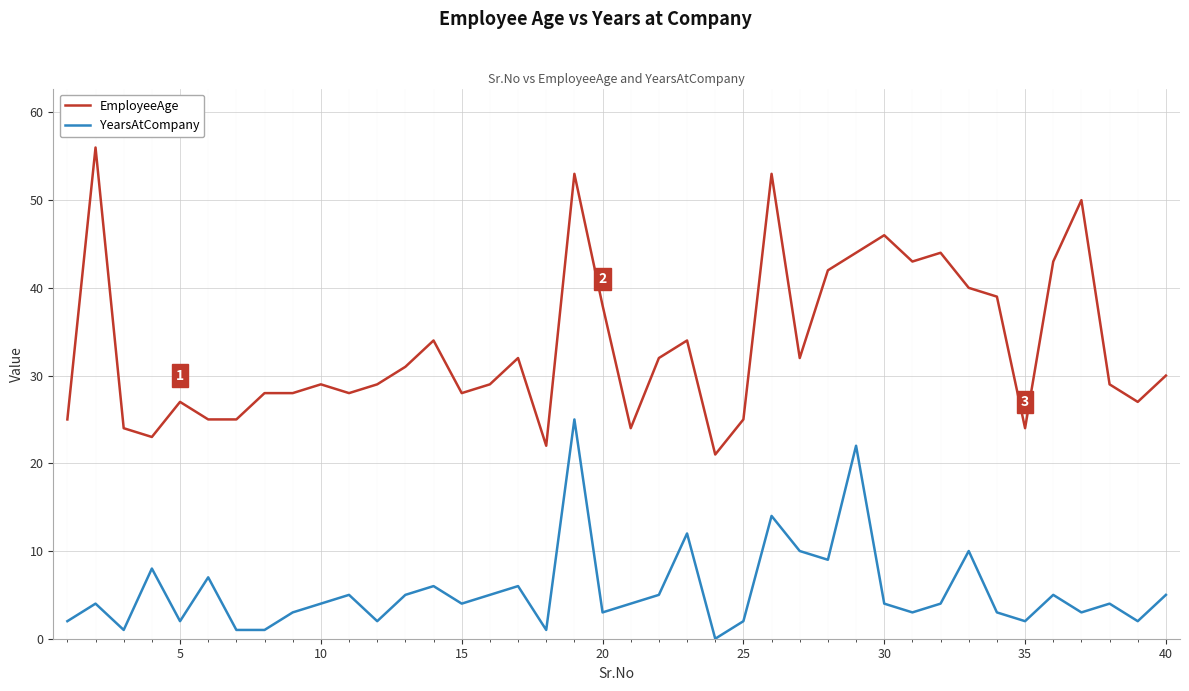

What is the difference between the maximum and minimum values in the YearsAtCompany series?

25